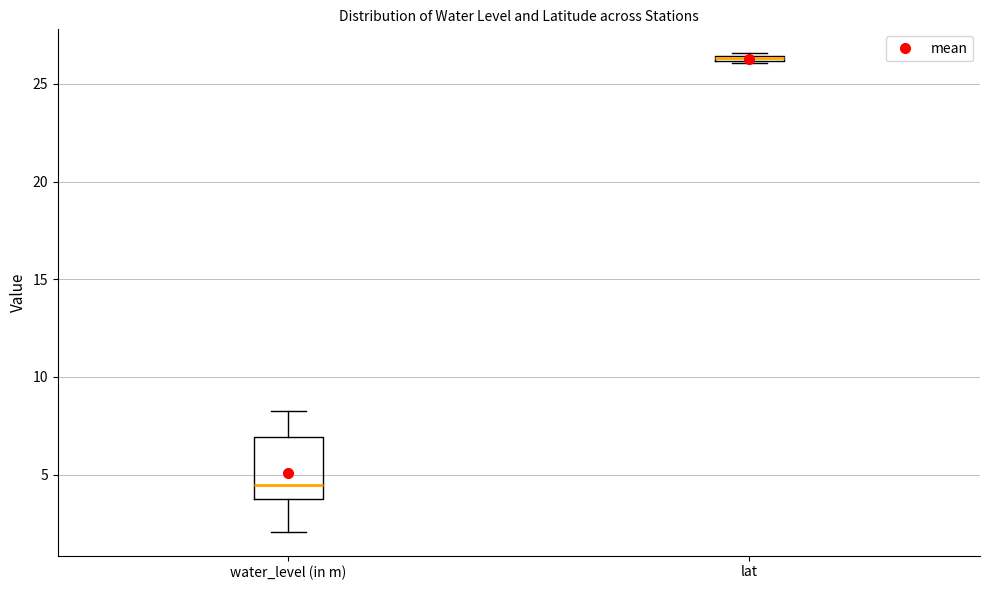

Which box's median line is the lowest?

water_level (in m)